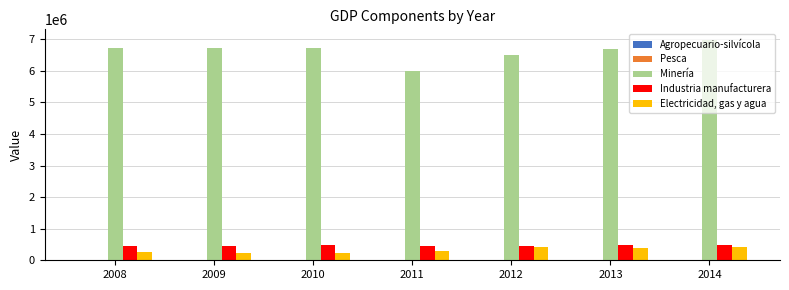

How many series are shown in this chart?

5